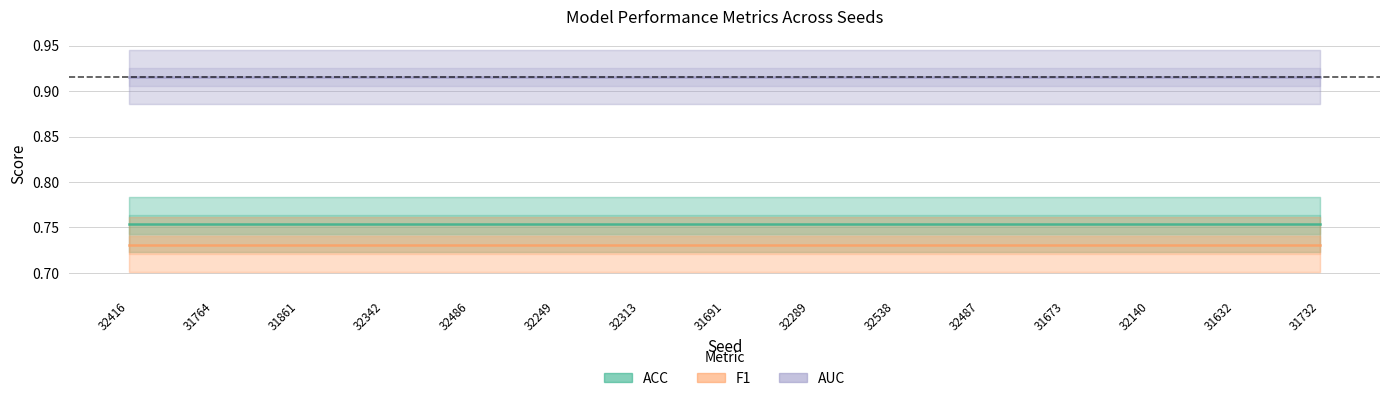

Is the value of AUC at 31732 greater than the value of F1 at 31764?

Yes